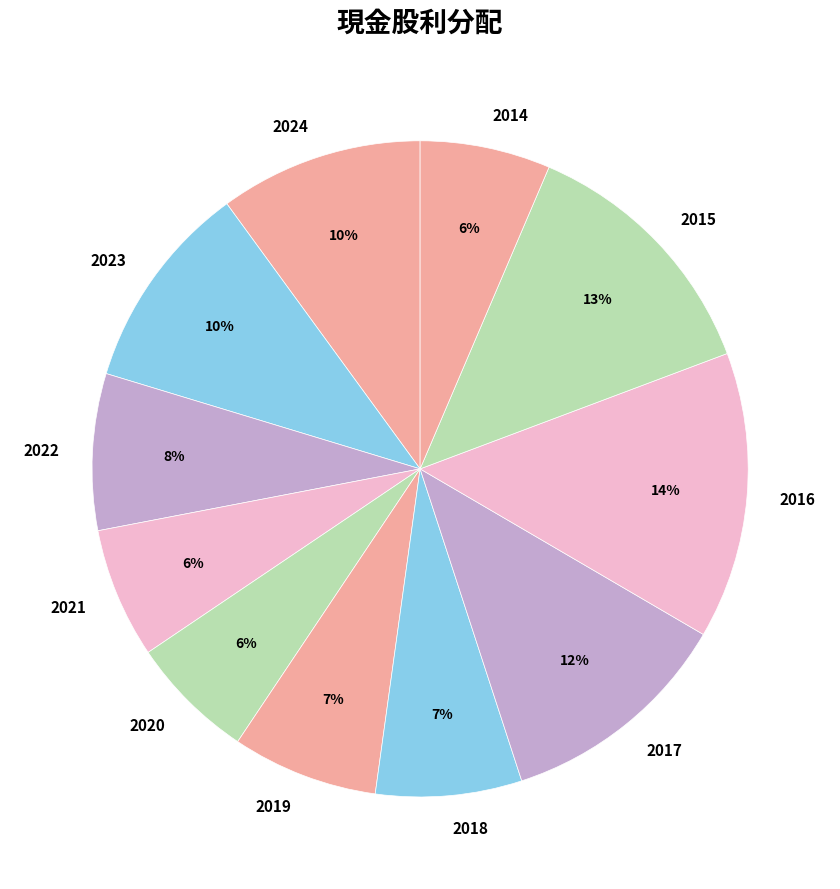

The 2019 slice represents 7% of the pie. True or false?

True